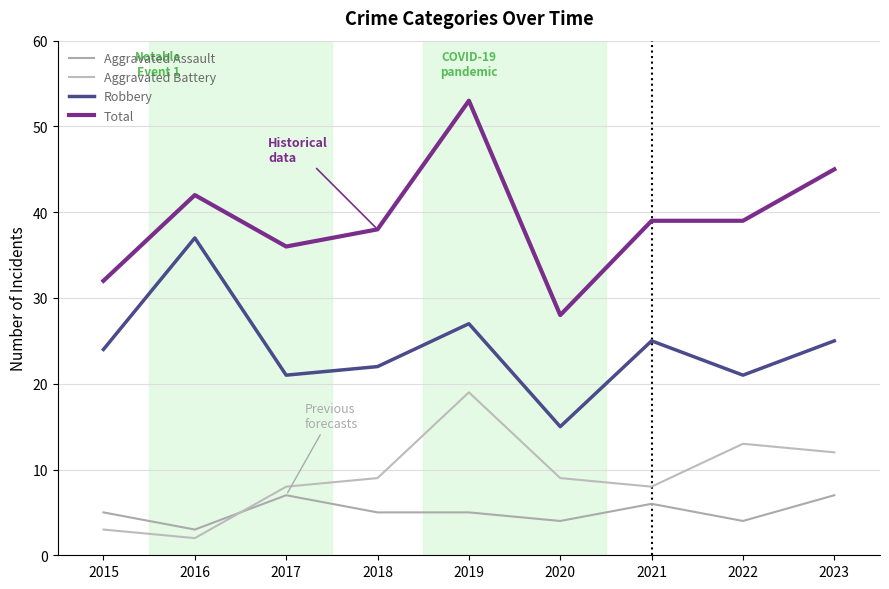

Where is the first local maximum for Aggravated Battery?

2019